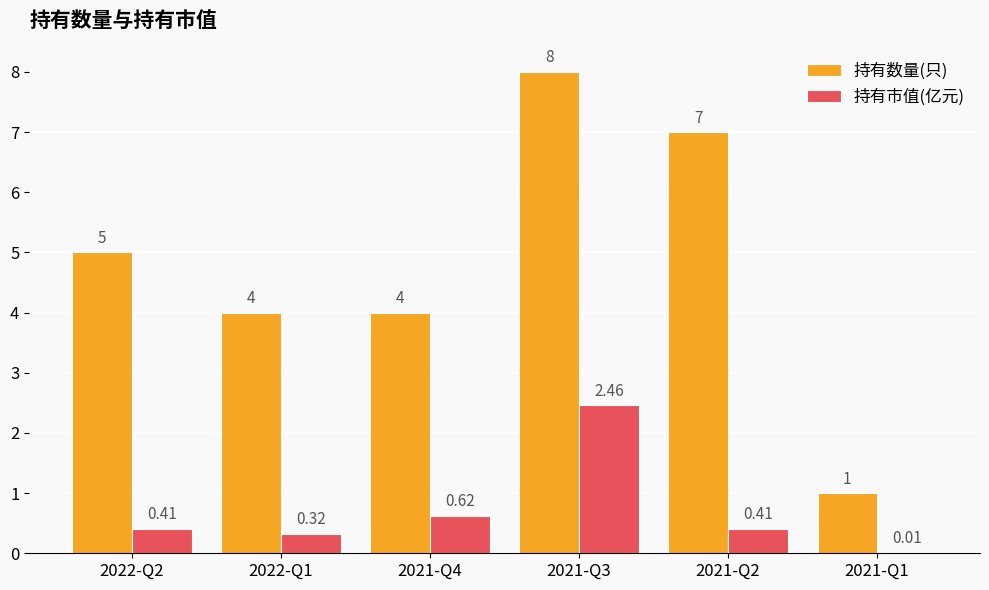

What are all the series names shown in the legend?

持有数量(只), 持有市值(亿元)